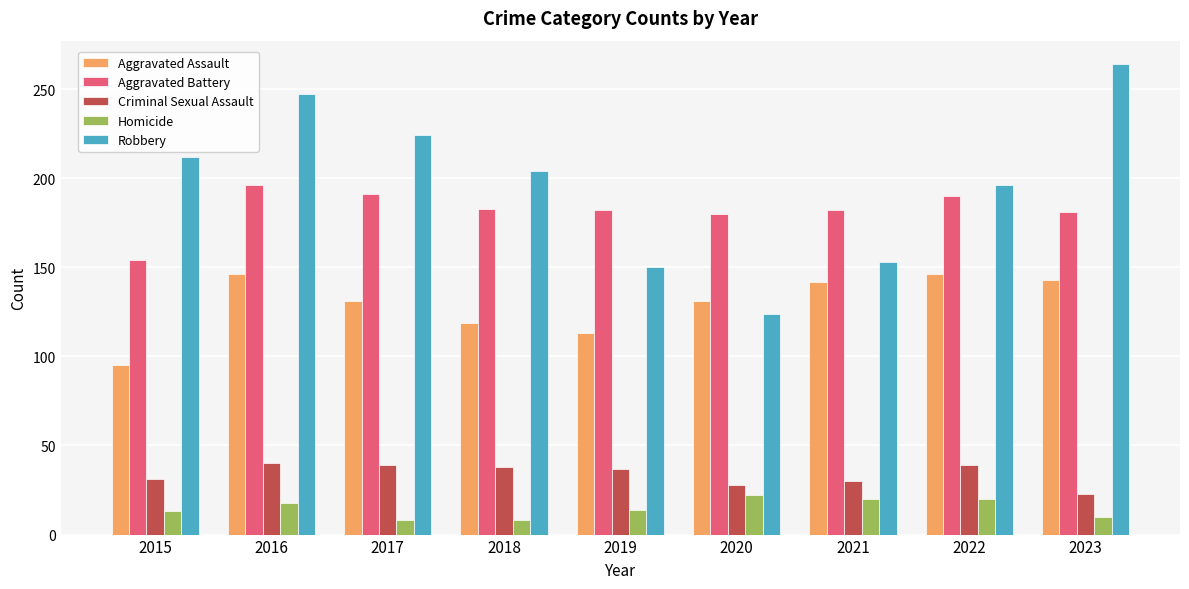

What is the value of the Robbery bar at the 3rd from the left?

224